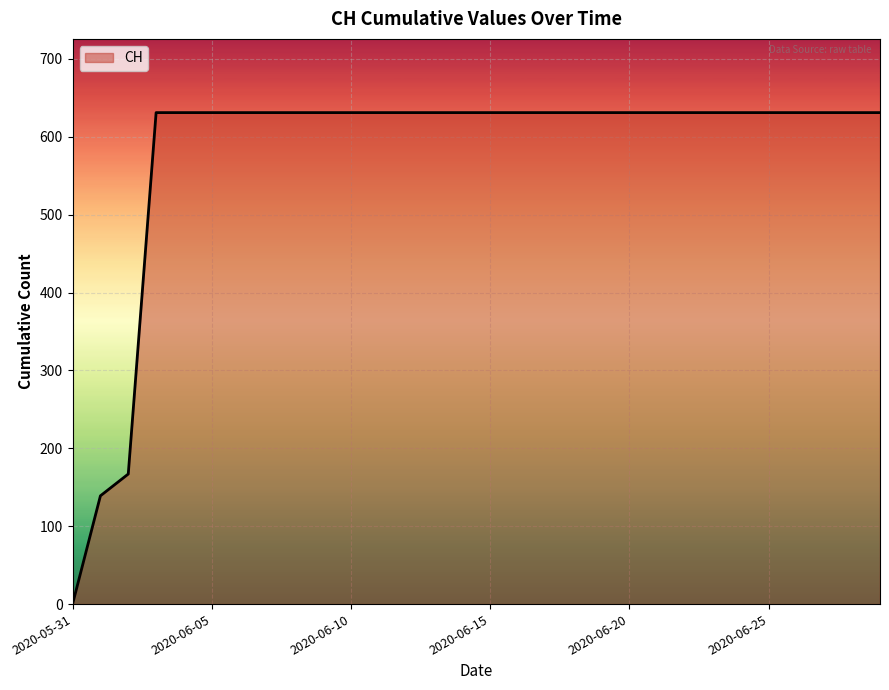

What is the greatest value displayed?

631